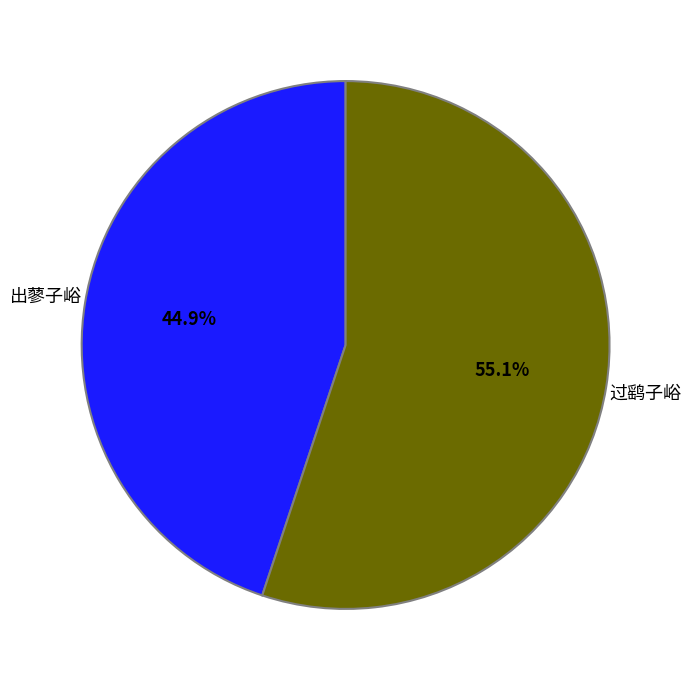

What is the ratio of the value at 出蓼子峪 to the value at 过鹞子峪?

0.8